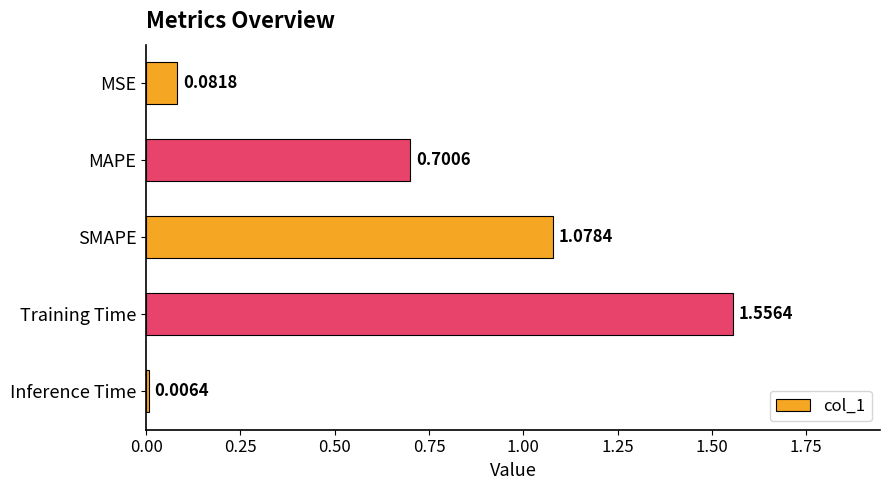

At which category does the chart reach its peak across all series?

Training Time